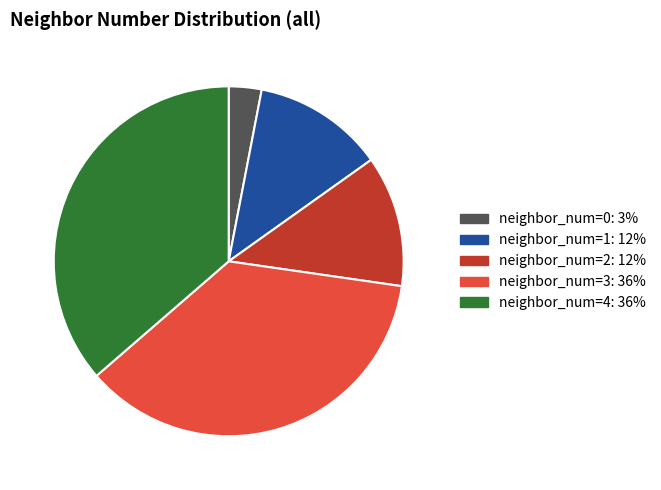

Is there any slice that represents more than half of the pie?

No